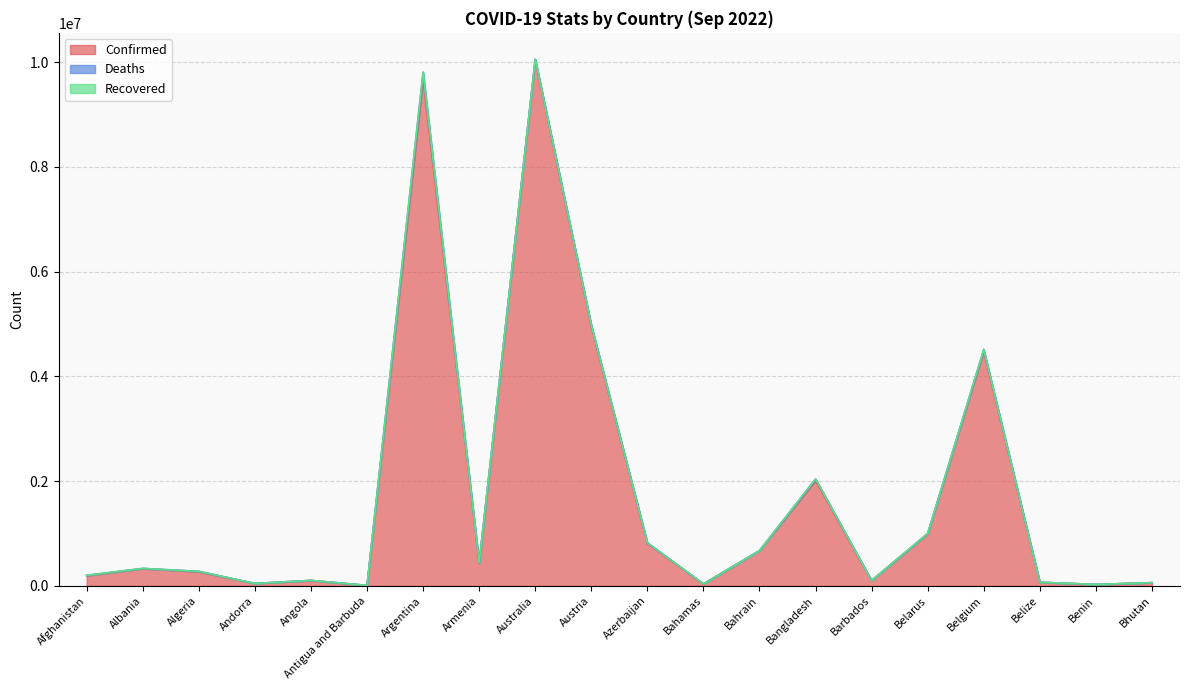

Does the chart display data point markers on the line(s)?

No